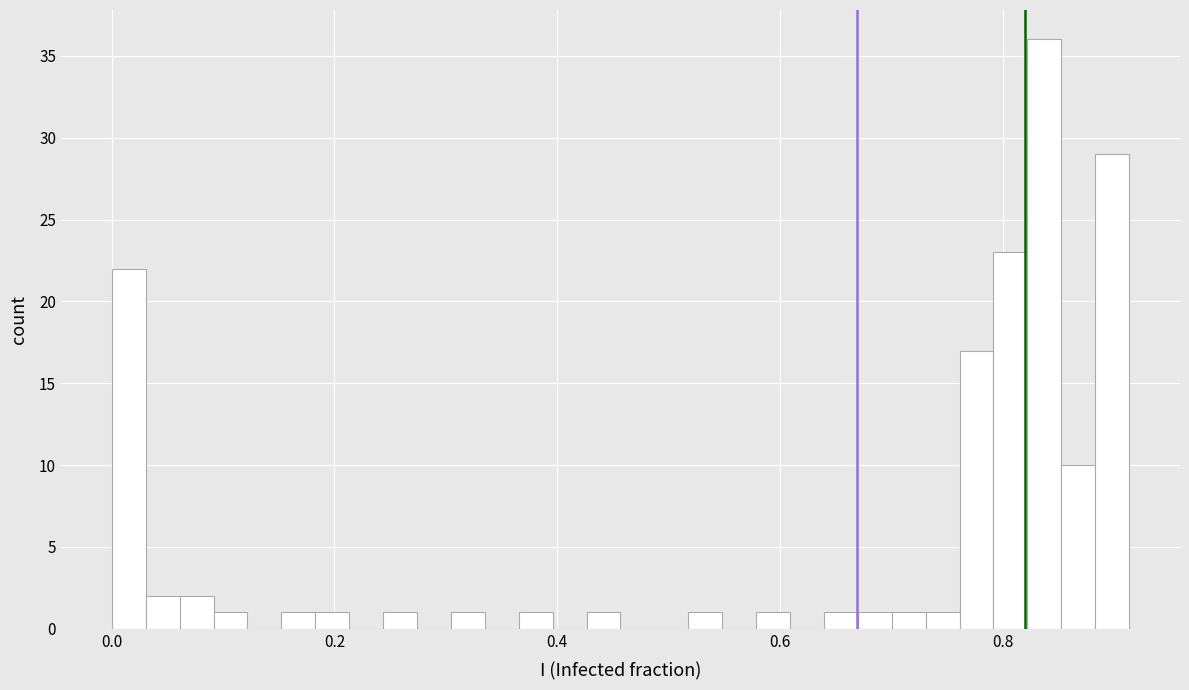

Around what value on the x-axis is the tallest bar? Give the approximate position of its centre, as read against the axis.

0.84